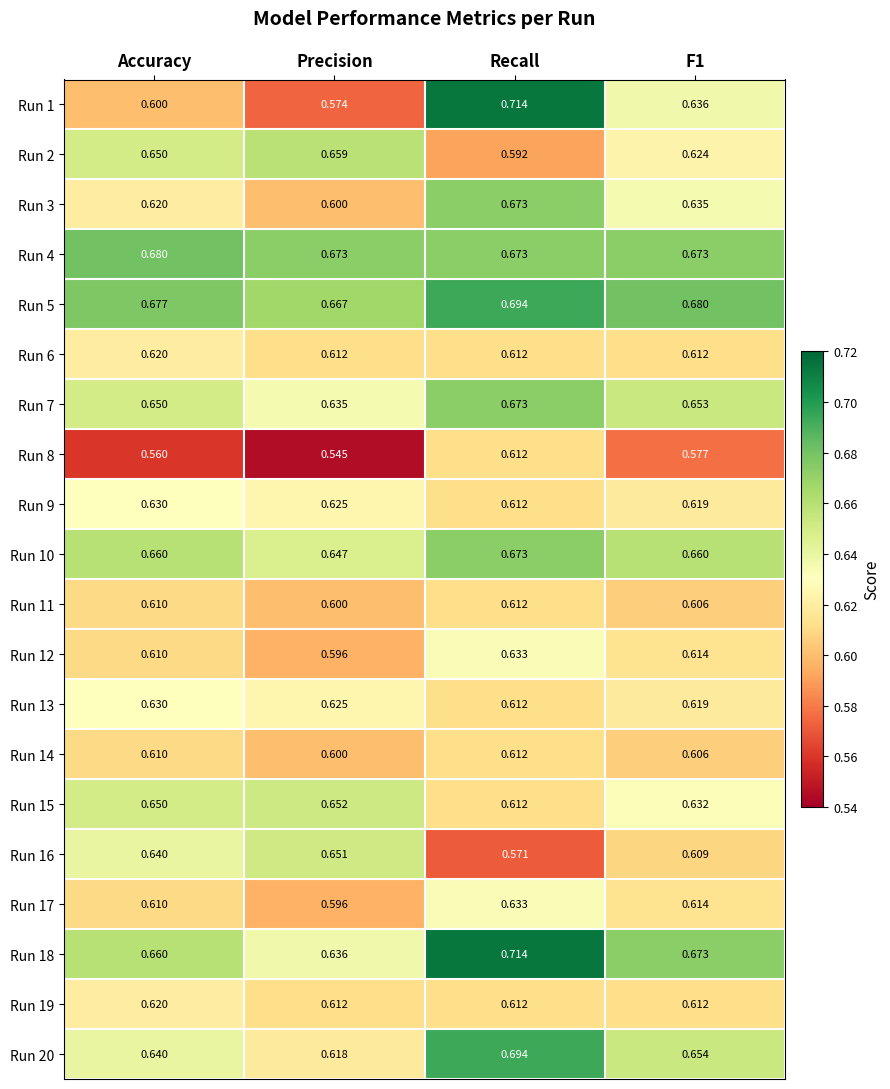

At which category does the chart reach its peak across all series?

Recall